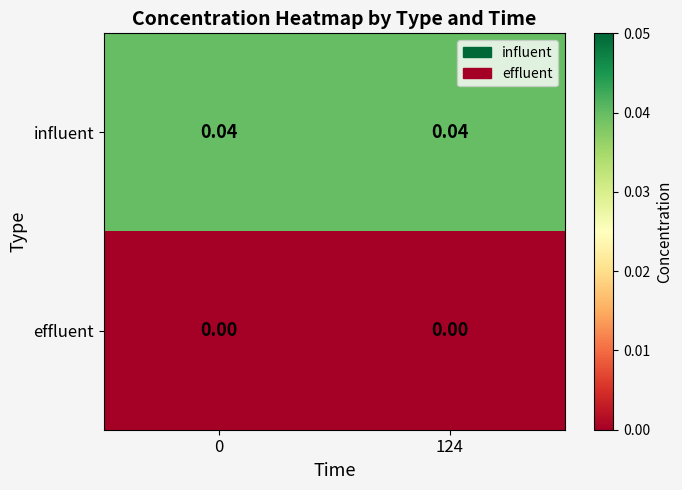

Rank the series by their maximum value, from lowest to highest.

effluent, influent